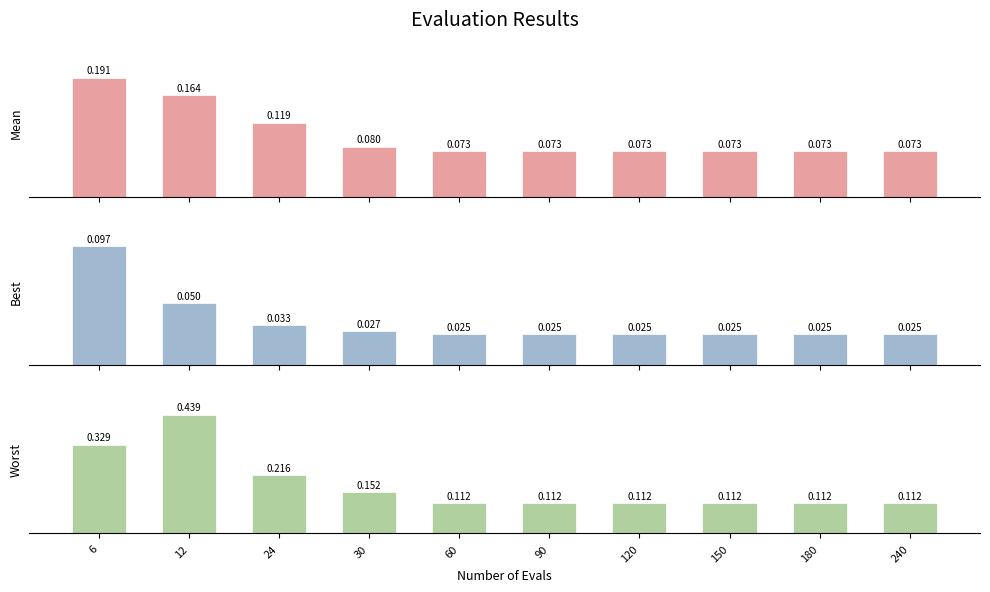

How many groups of bars are there?

10